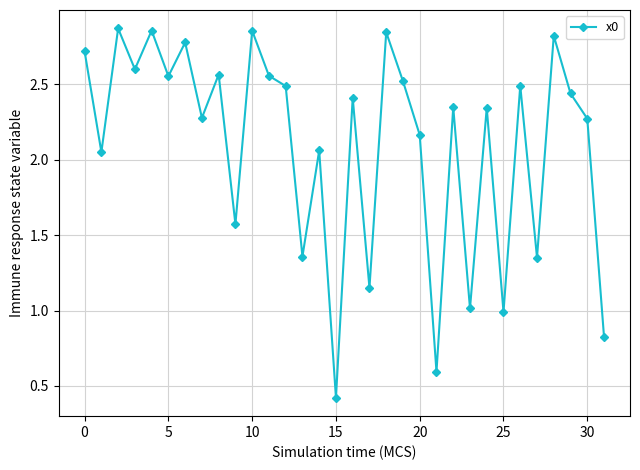

How many points are higher than both their immediate neighbors (excluding endpoints)?

12